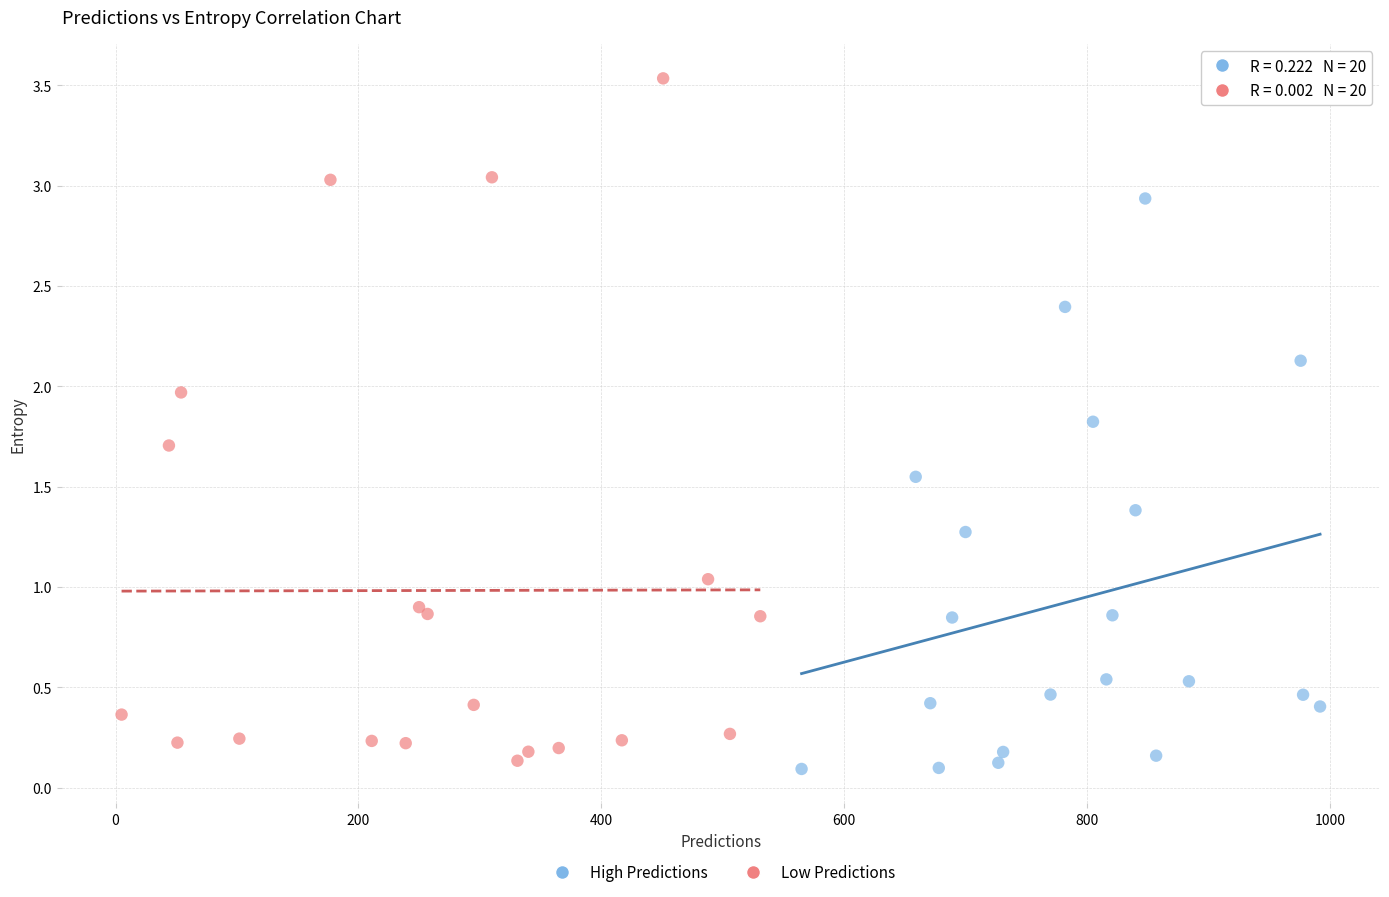

Which series has the widest spread of Y values?

Low Predictions